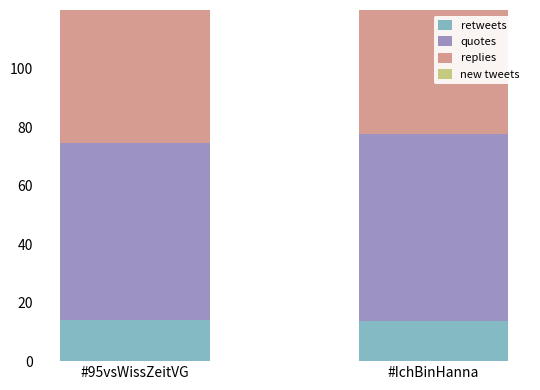

What is the difference between the quotes values at #IchBinHanna and #95vsWissZeitVG?

3.0